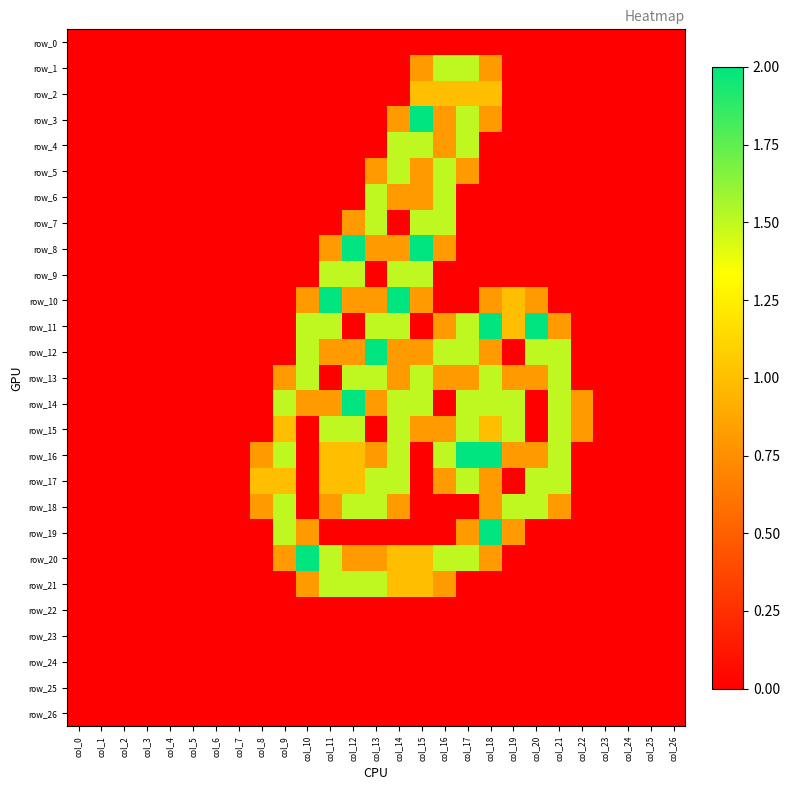

What is the difference between the maximum and minimum values in the row_10 series?

2.0